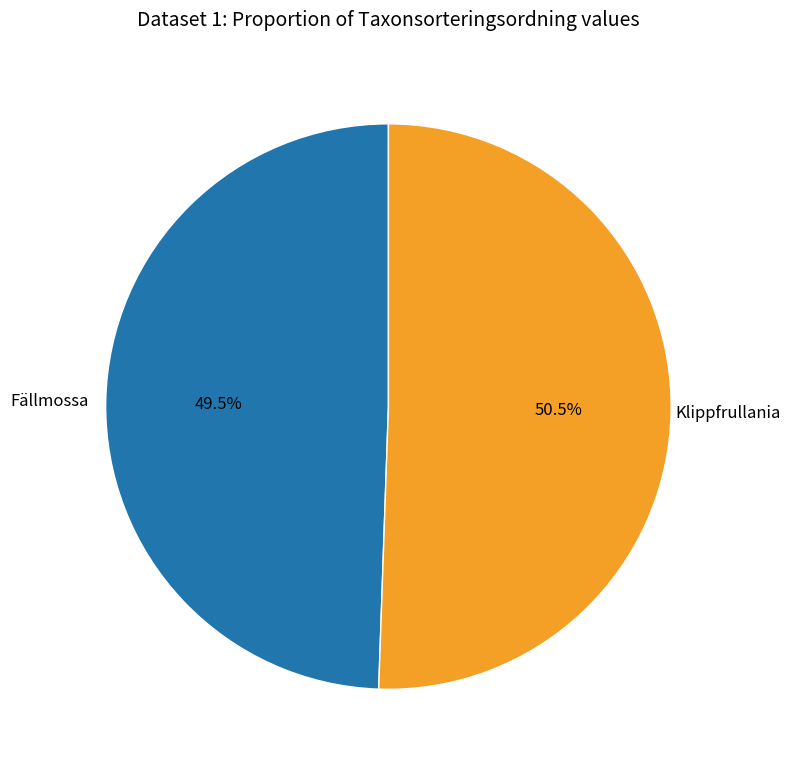

How many segments does this pie chart have?

2